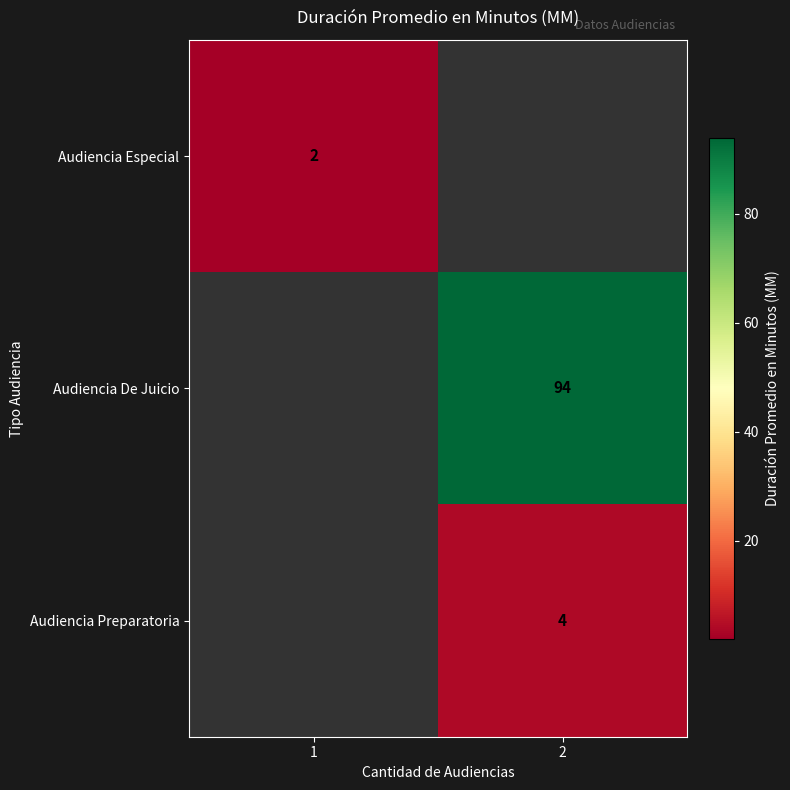

Is it true that Audiencia De Juicio equals 167 at 2?

False